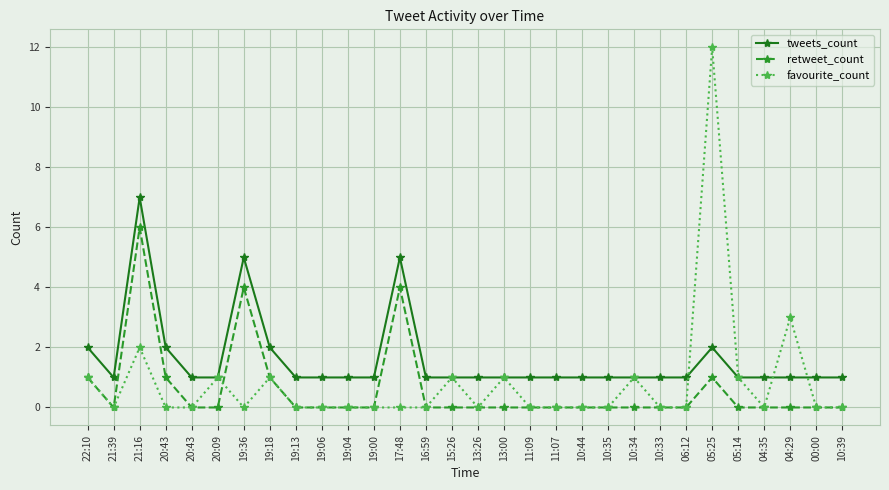

How many distinct data groups are displayed?

3